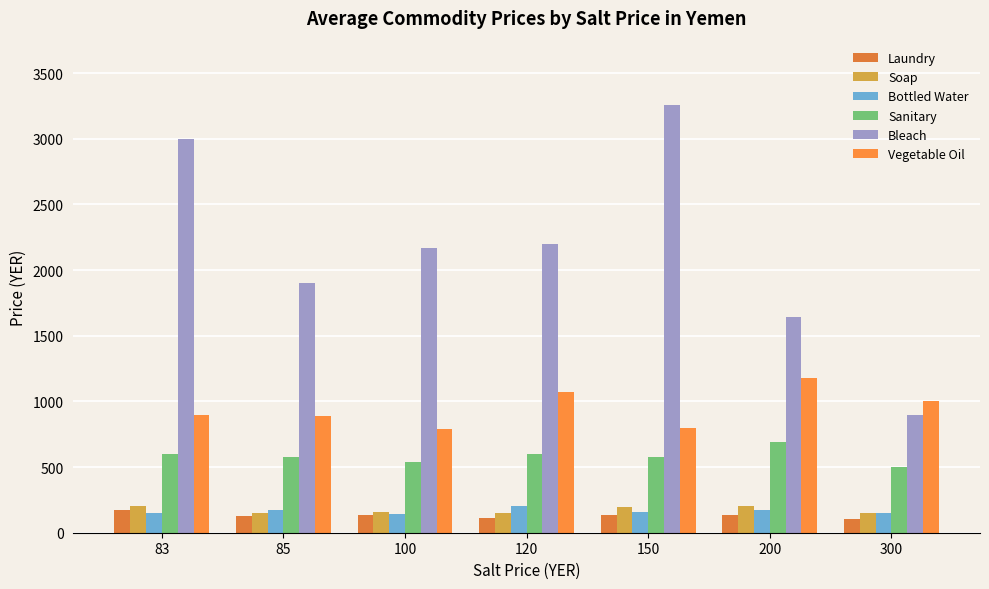

What is the total value across all series at 120?

4334.0